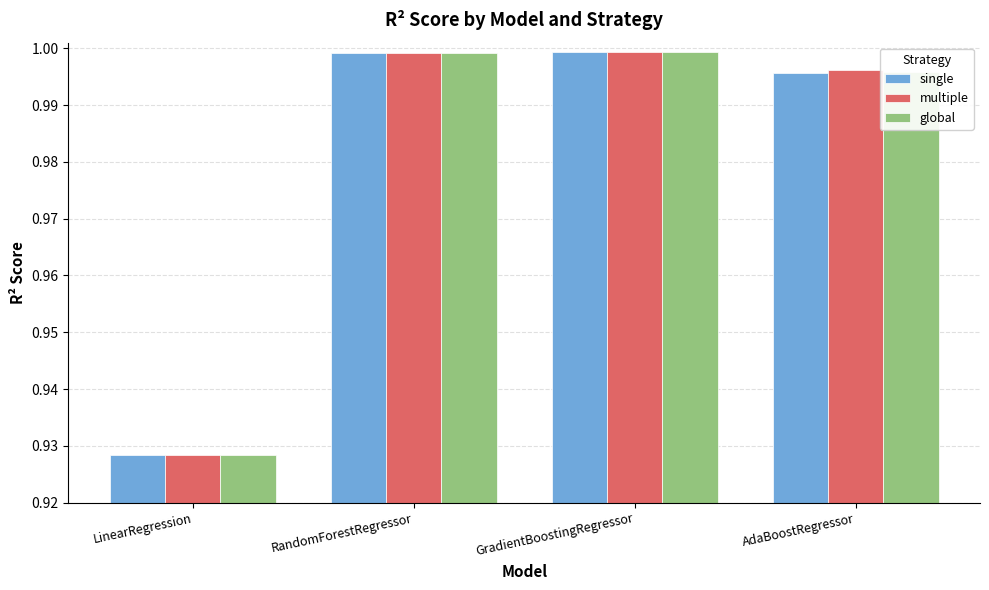

What is the sum of all multiple values?

3.9